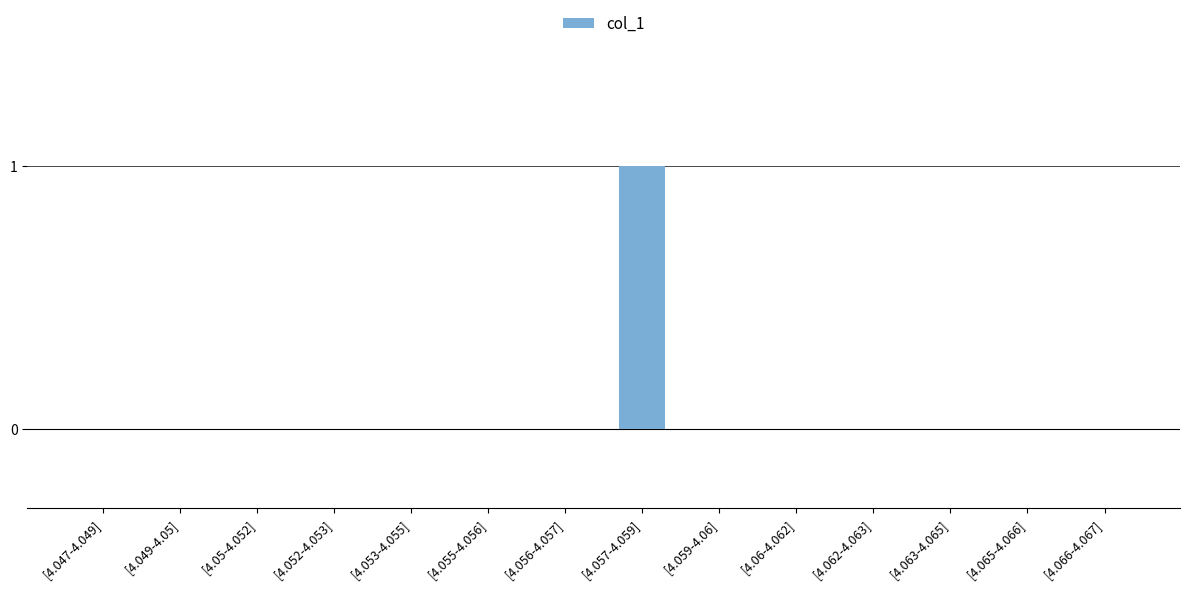

Which label corresponds to the largest value in the chart?

[4.057-4.059]